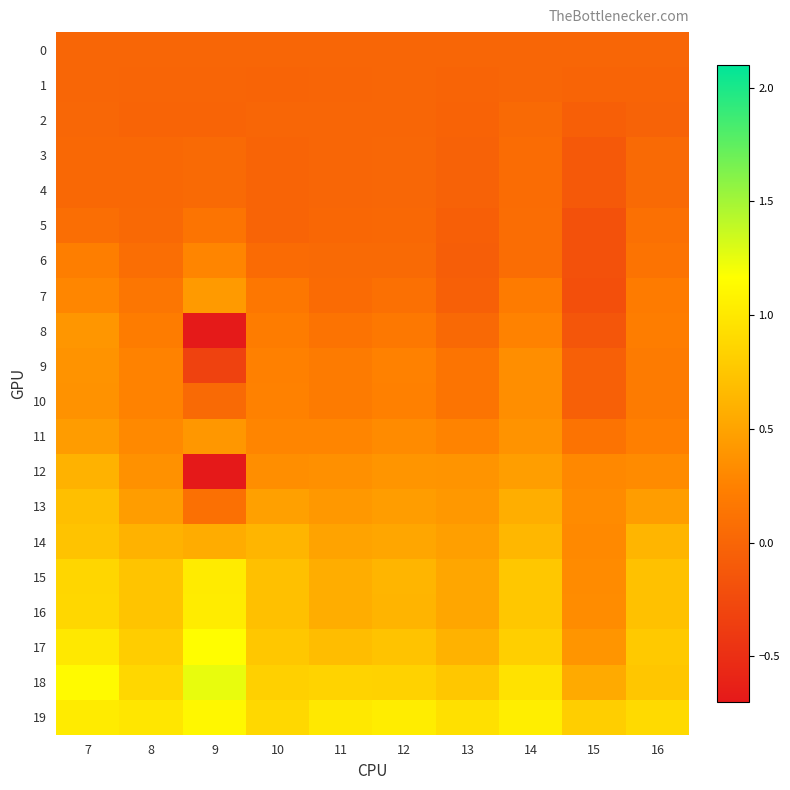

Reading left to right, what are all the values shown in this chart?

0: 7=0.0	8=0.0	9=0.0	10=0.0	11=0.0	12=0.0	13=0.0	14=0.0	15=0.0	16=0.0
1: 7=0.0	8=-0.0	9=-0.0	10=-0.0	11=-0.0	12=0.0	13=-0.0	14=0.0	15=-0.0	16=-0.0
2: 7=0.0	8=-0.0	9=-0.0	10=0.0	11=0.0	12=0.0	13=-0.0	14=0.0	15=-0.1	16=-0.0
3: 7=0.0	8=0.0	9=0.0	10=-0.0	11=0.0	12=0.0	13=-0.0	14=0.1	15=-0.1	16=0.0
4: 7=0.0	8=0.0	9=0.0	10=-0.0	11=0.0	12=0.0	13=-0.0	14=0.1	15=-0.1	16=0.0
5: 7=0.1	8=0.0	9=0.1	10=-0.0	11=0.0	12=0.0	13=-0.1	14=0.1	15=-0.2	16=0.1
6: 7=0.2	8=0.1	9=0.3	10=0.1	11=0.0	12=0.0	13=-0.1	14=0.1	15=-0.2	16=0.1
7: 7=0.3	8=0.1	9=0.4	10=0.2	11=0.0	12=0.1	13=-0.0	14=0.2	15=-0.2	16=0.2
8: 7=0.4	8=0.2	9=-0.7	10=0.2	11=0.1	12=0.2	13=0.0	14=0.3	15=-0.1	16=0.2
9: 7=0.4	8=0.3	9=-0.3	10=0.2	11=0.2	12=0.2	13=0.1	14=0.3	15=-0.0	16=0.2
10: 7=0.4	8=0.3	9=0.0	10=0.2	11=0.2	12=0.2	13=0.1	14=0.3	15=-0.0	16=0.2
11: 7=0.4	8=0.3	9=0.4	10=0.3	11=0.3	12=0.3	13=0.3	14=0.4	15=0.1	16=0.2
12: 7=0.6	8=0.4	9=-0.7	10=0.3	11=0.4	12=0.4	13=0.4	14=0.5	15=0.3	16=0.3
13: 7=0.7	8=0.5	9=0.1	10=0.5	11=0.4	12=0.5	13=0.4	14=0.6	15=0.3	16=0.5
14: 7=0.7	8=0.6	9=0.6	10=0.6	11=0.5	12=0.5	13=0.5	14=0.6	15=0.3	16=0.6
15: 7=0.9	8=0.7	9=1.0	10=0.7	11=0.6	12=0.6	13=0.5	14=0.8	15=0.3	16=0.7
16: 7=0.9	8=0.7	9=1.0	10=0.7	11=0.6	12=0.6	13=0.5	14=0.8	15=0.3	16=0.7
17: 7=1.0	8=0.8	9=1.2	10=0.8	11=0.7	12=0.7	13=0.6	14=0.8	15=0.4	16=0.8
18: 7=1.1	8=0.9	9=1.2	10=0.8	11=0.8	12=0.8	13=0.8	14=1.0	15=0.5	16=0.8
19: 7=1.0	8=1.0	9=1.1	10=0.9	11=1.0	12=1.0	13=0.9	14=1.0	15=0.8	16=0.9